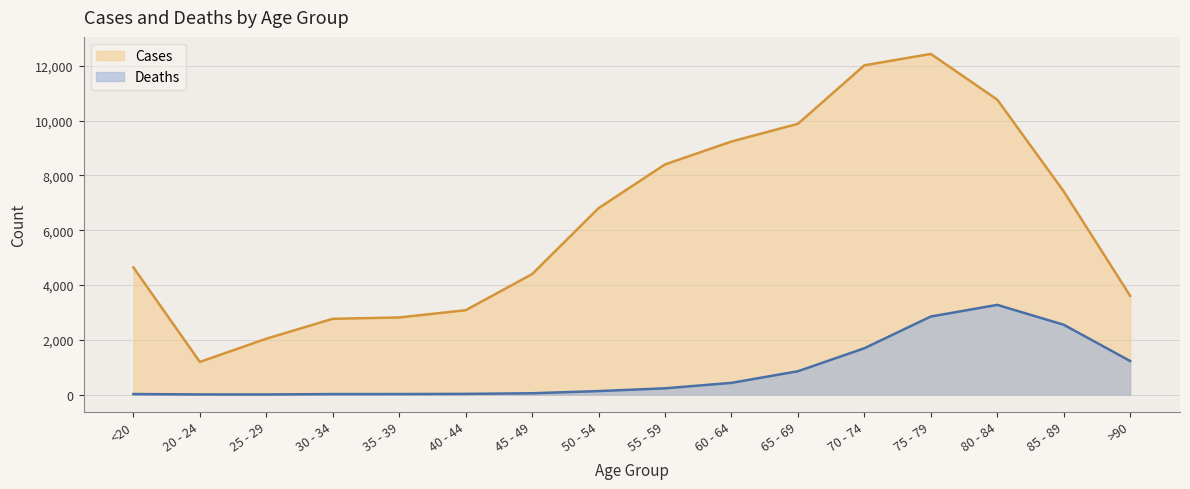

Is it true that Deaths equals 18 at <20?

True